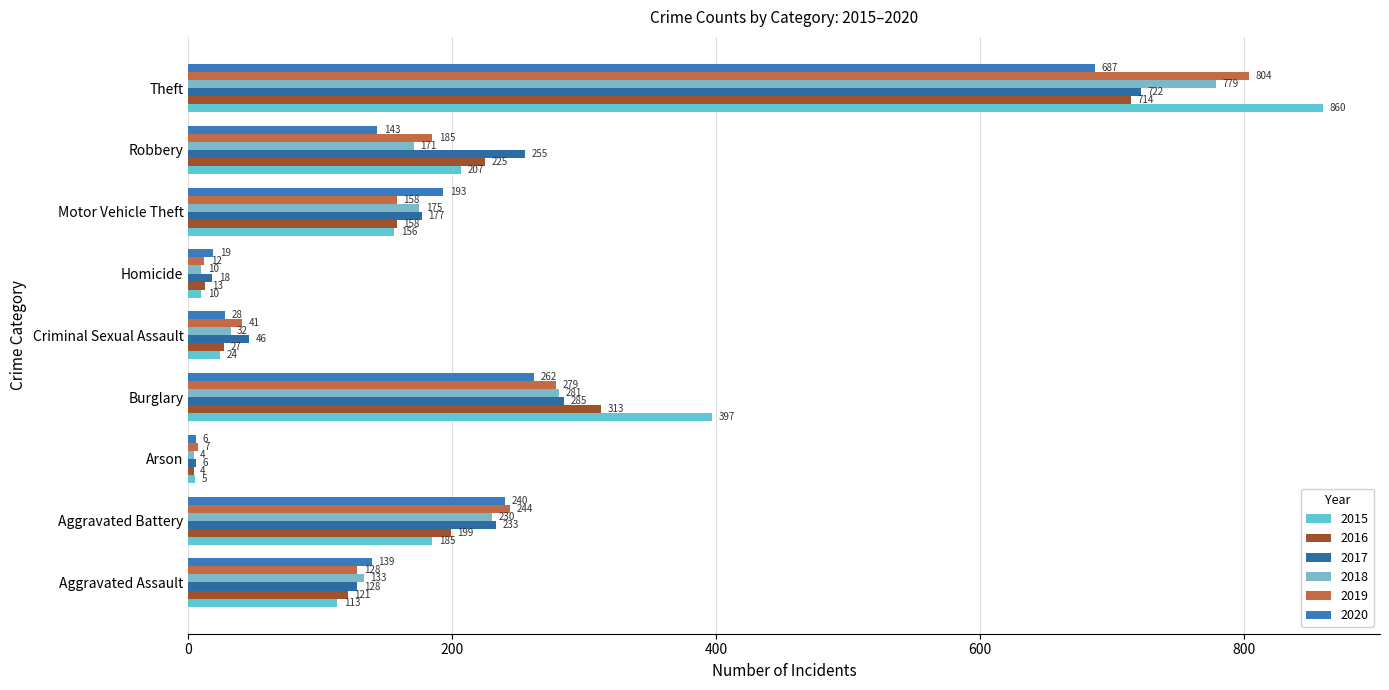

Which series has the widest spread of values?

2015